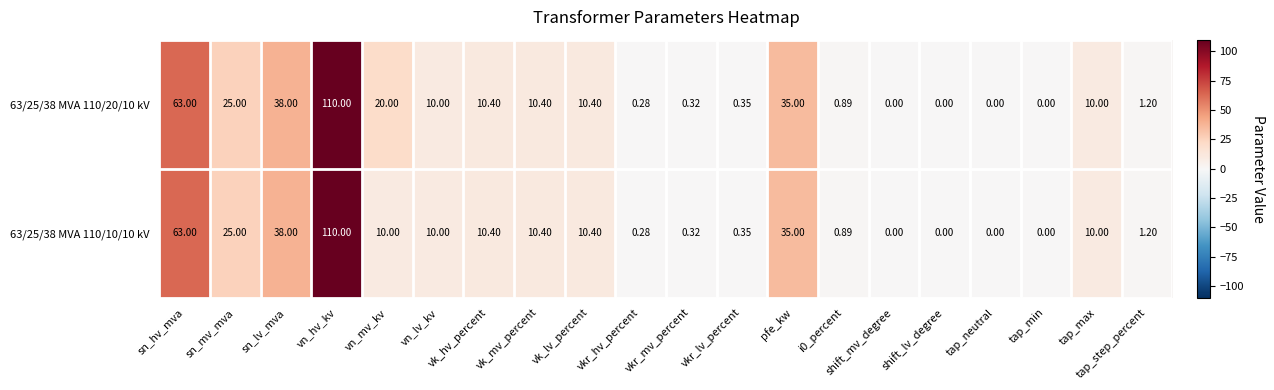

Where does the 63/25/38 MVA 110/10/10 kV series first go above 10?

sn_hv_mva